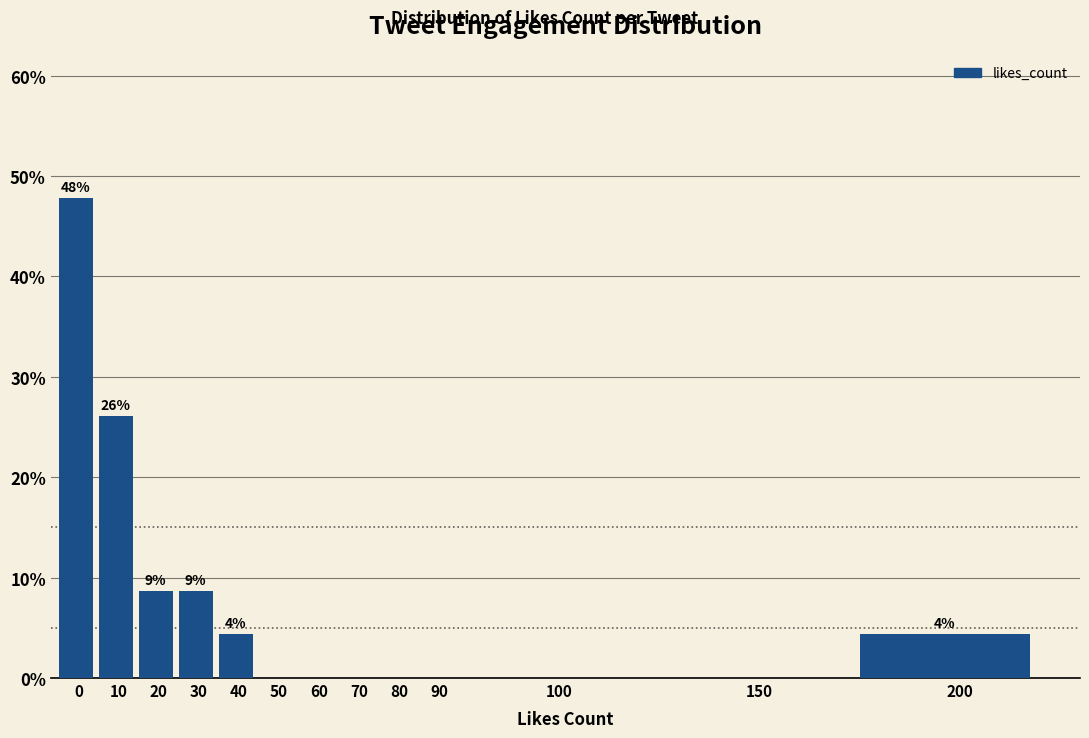

Reading right to left, what are all the values shown in this chart?

200=4.3	150=0.0	100=0.0	90=0.0	80=0.0	70=0.0	60=0.0	50=0.0	40=4.3	30=8.7	20=8.7	10=26.1	0=47.8